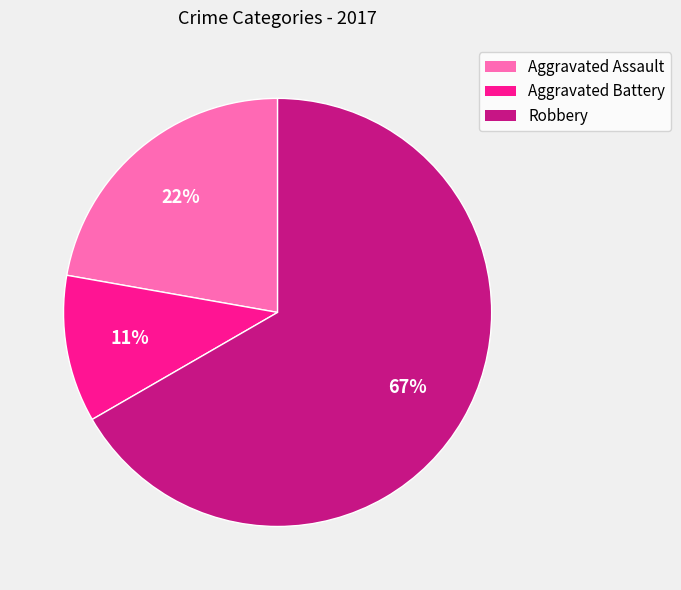

Do Robbery and Aggravated Battery together represent more than half of the pie?

Yes